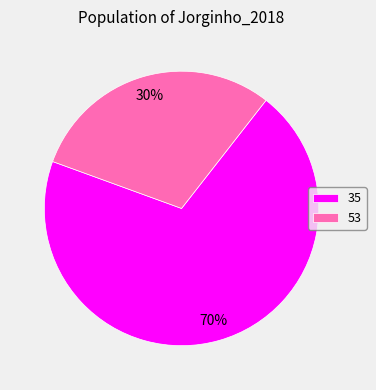

Approximately how many times larger is the value at 35 compared to 53?

2.3